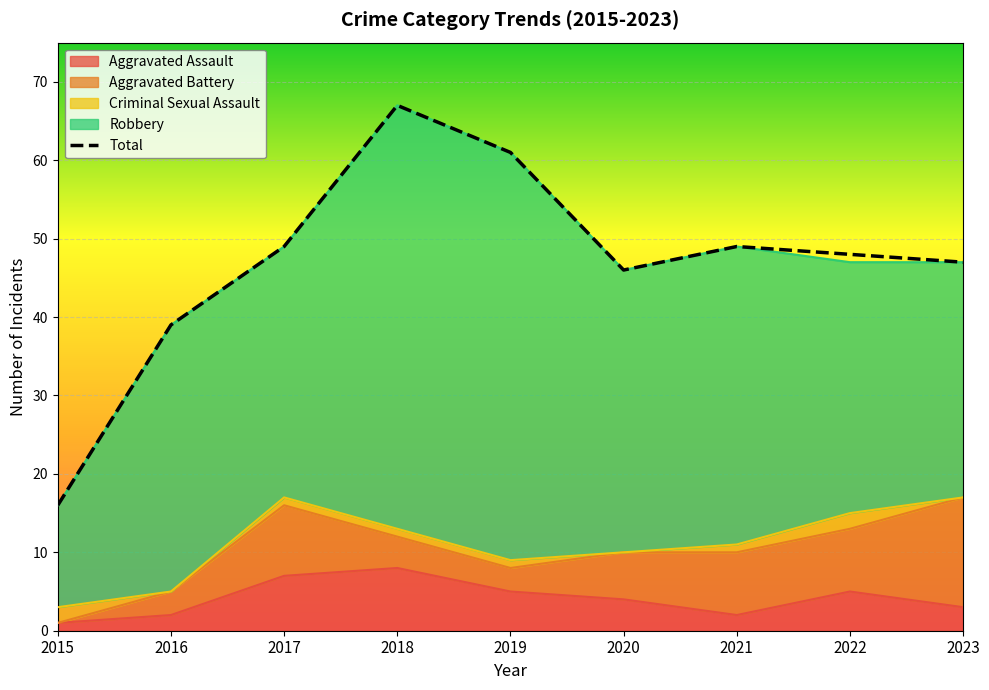

True or false: the data has more than 0 interior local peaks.

True